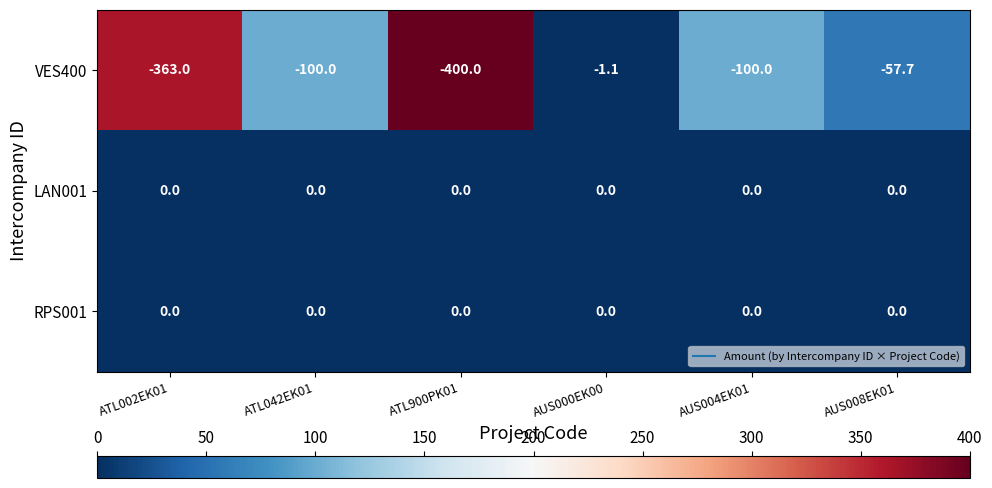

What is the spread (max minus min) of values at AUS004EK01?

100.0